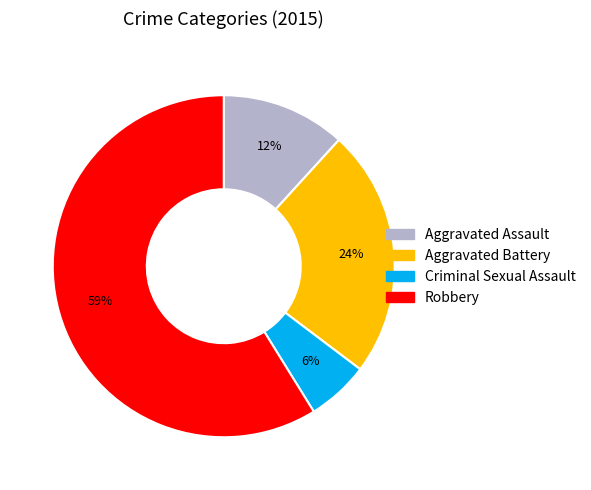

Is there any slice that represents more than half of the pie?

Yes